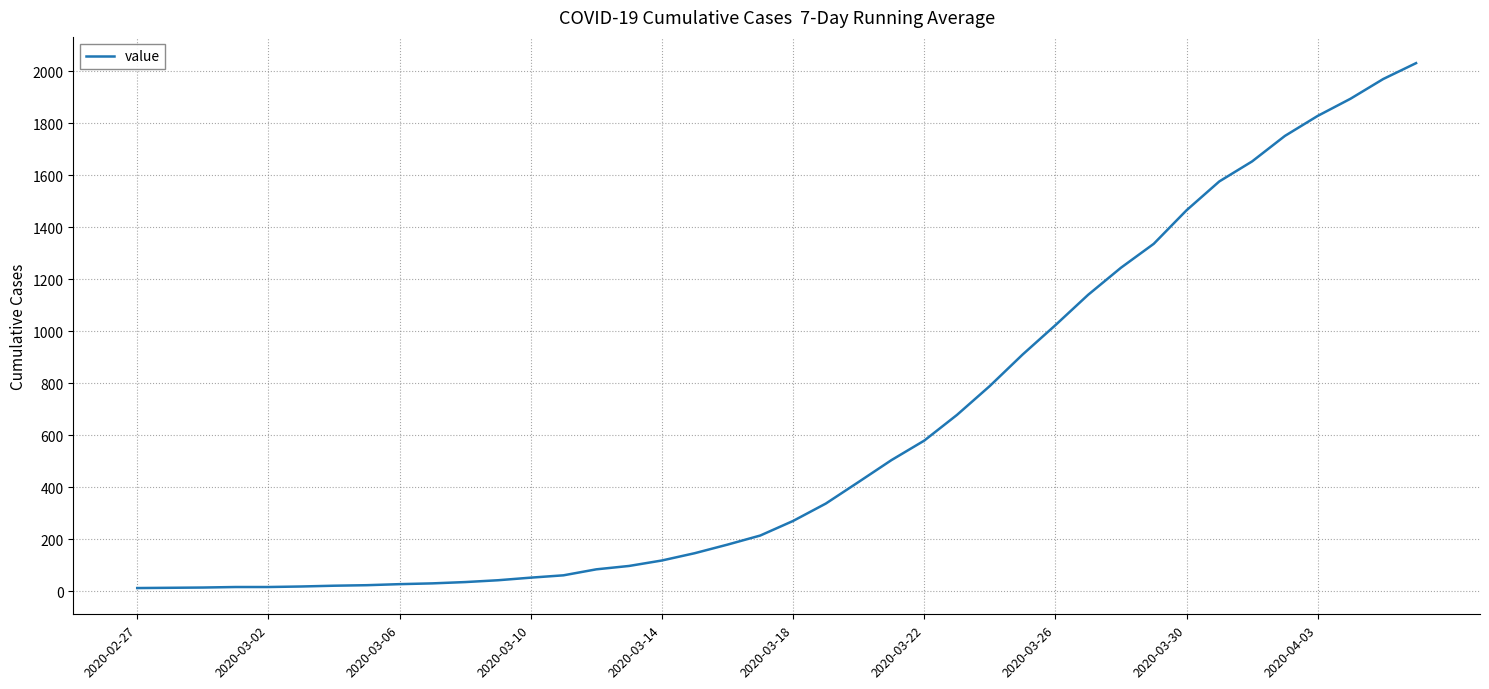

What is the greatest value displayed?

2032